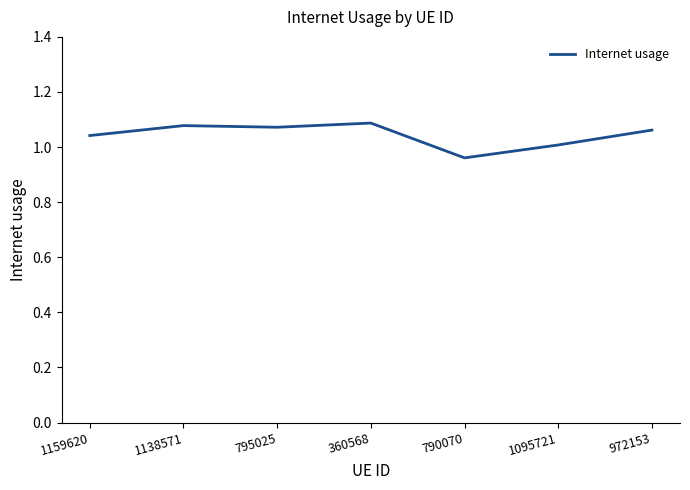

Does the chart display data point markers on the line(s)?

No